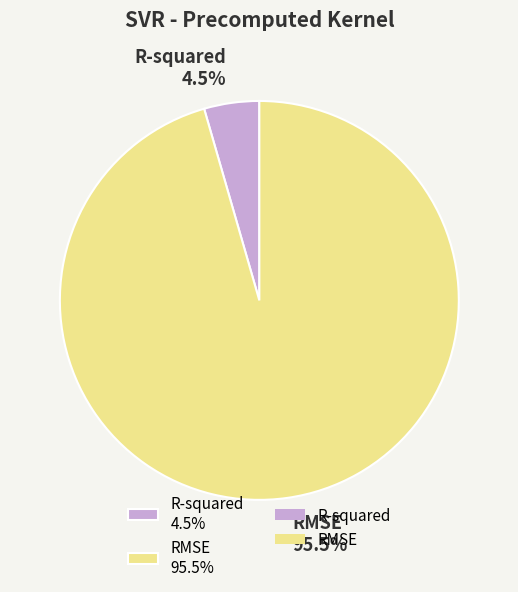

What is the largest slice in the pie chart?

RMSE